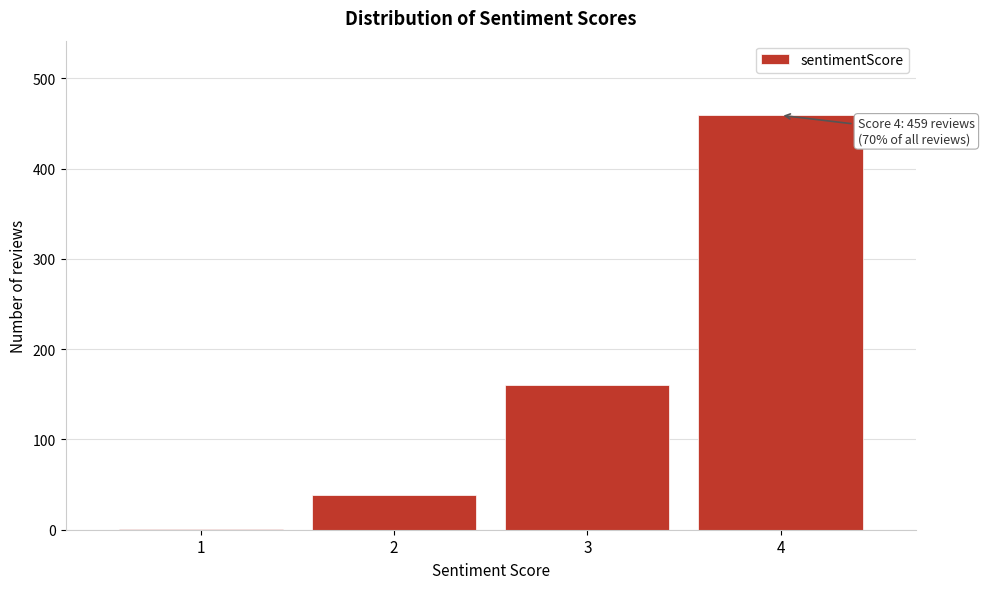

Reading left to right, list all the values displayed in this chart.

1=1	2=39	3=160	4=459